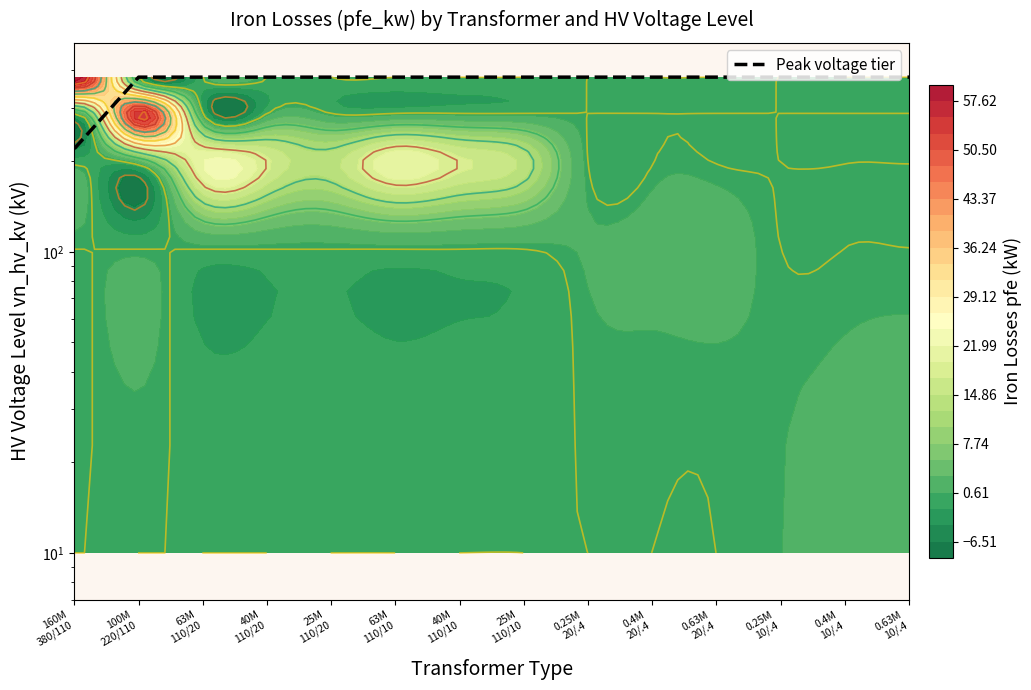

List the labels in order of value, largest first.

100M
220/110, 63M
110/20, 40M
110/20, 25M
110/20, 63M
110/10, 40M
110/10, 25M
110/10, 0.25M
20/.4, 0.4M
20/.4, 0.63M
20/.4, 0.25M
10/.4, 0.4M
10/.4, 0.63M
10/.4, 160M
380/110